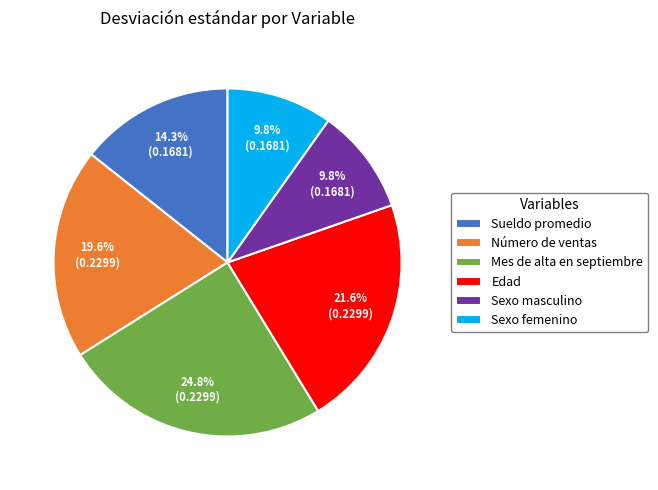

Count the number of slices in the pie.

6